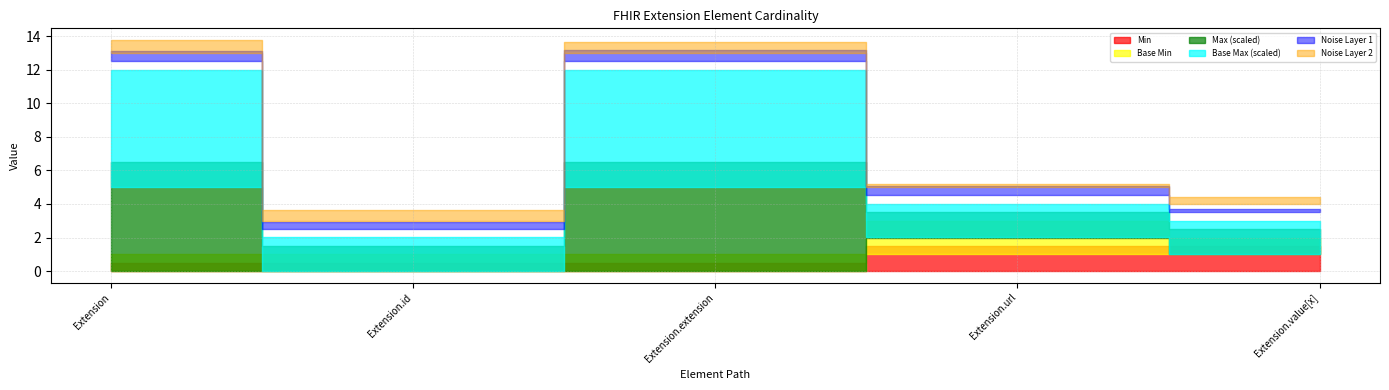

True or false: Max_numeric and Base Max_numeric intersect in this chart.

False